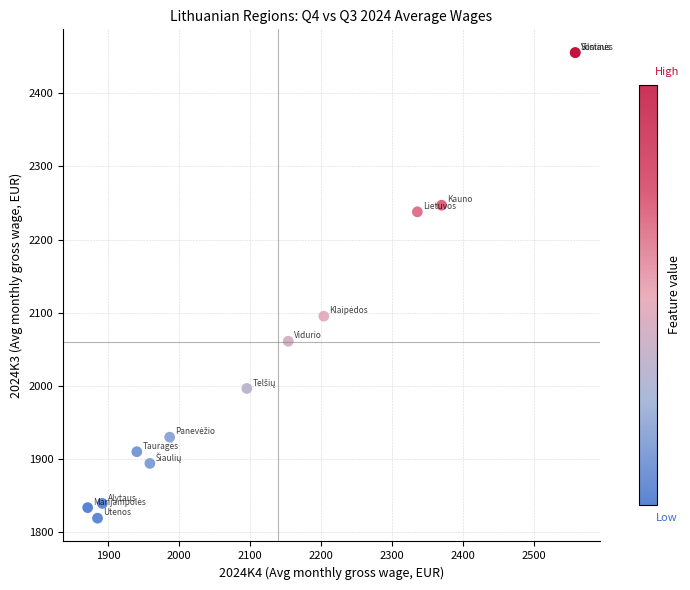

What Y value in the scatter plot is closest to 2137?

2095.2